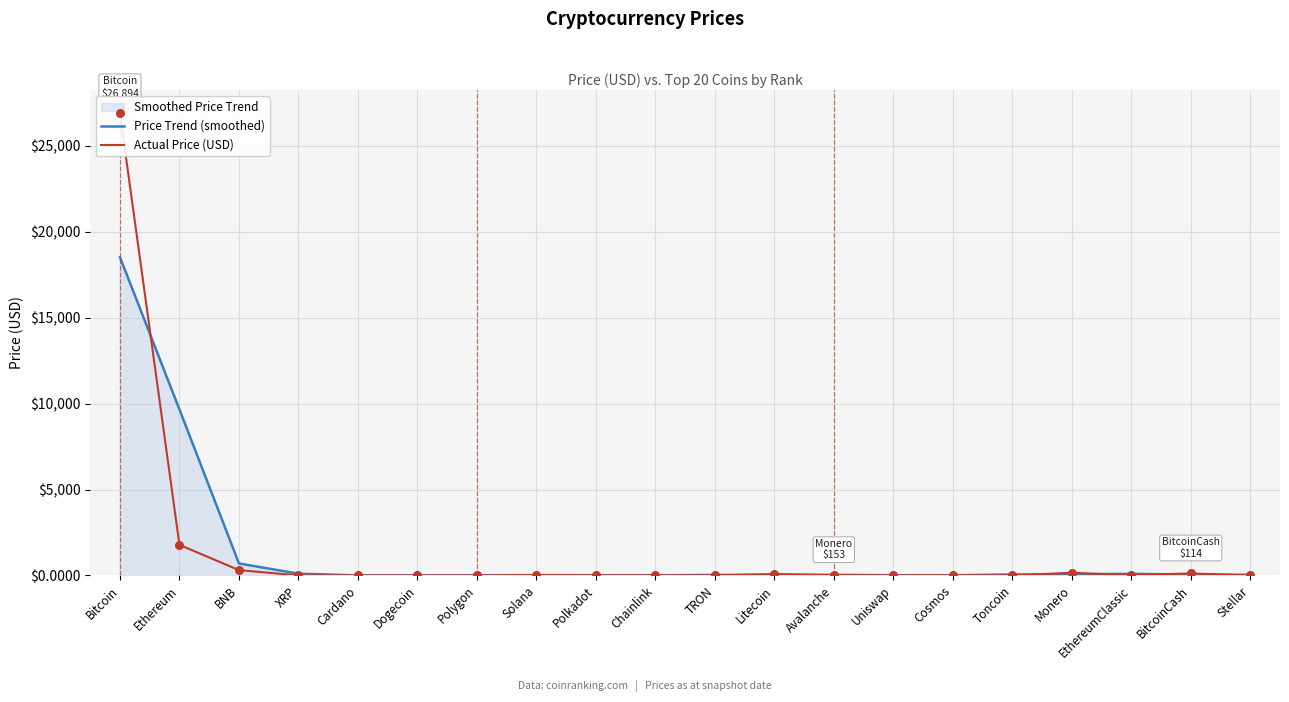

What are all the series names shown in the legend?

Price Trend (smoothed), Actual Price (USD)